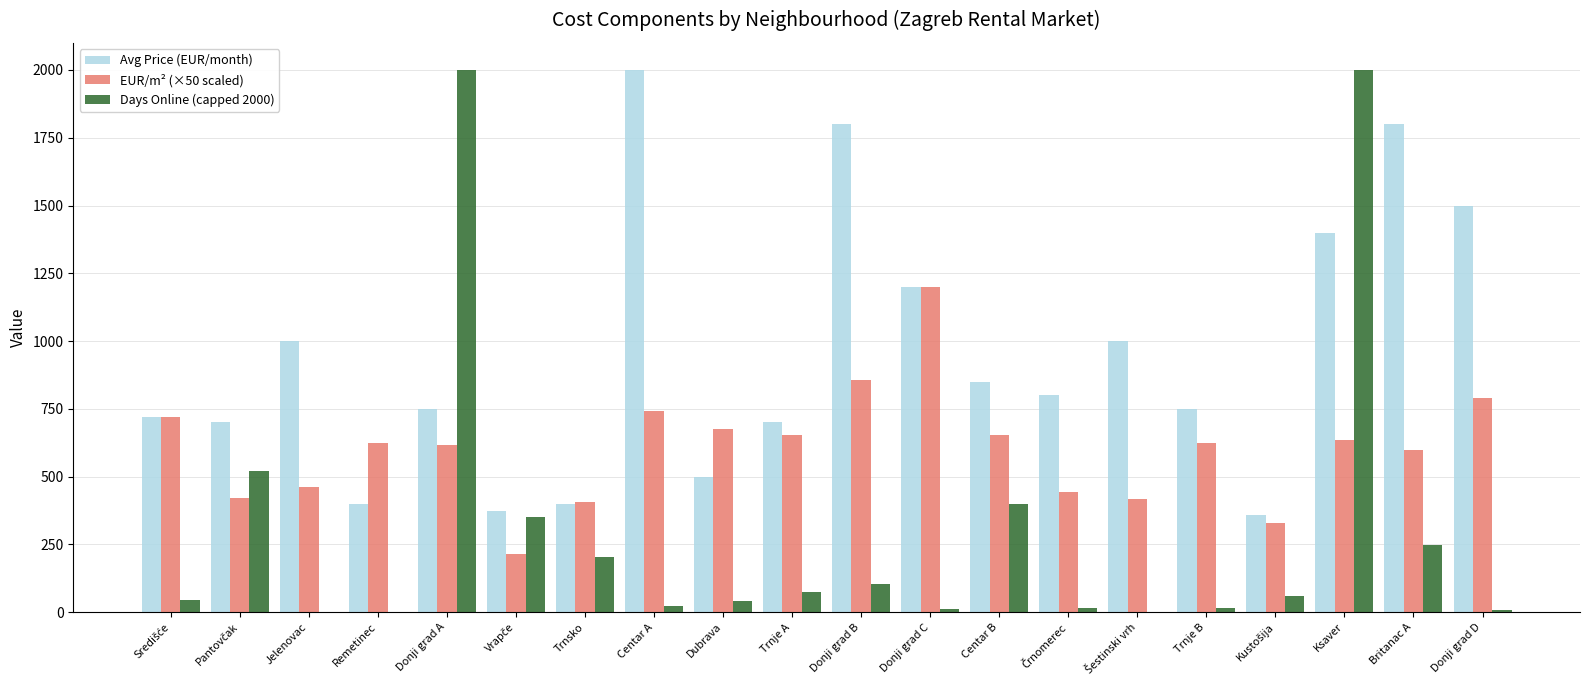

What is the sum of all Days Online (capped 2000) values?

6119.0